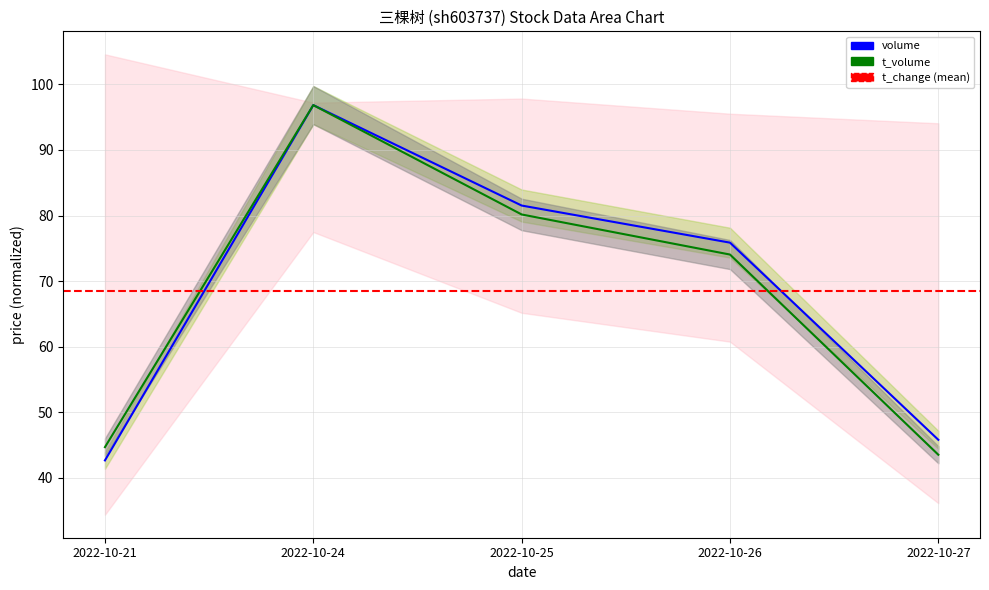

True or false: t_volume and volume cross at least once.

False